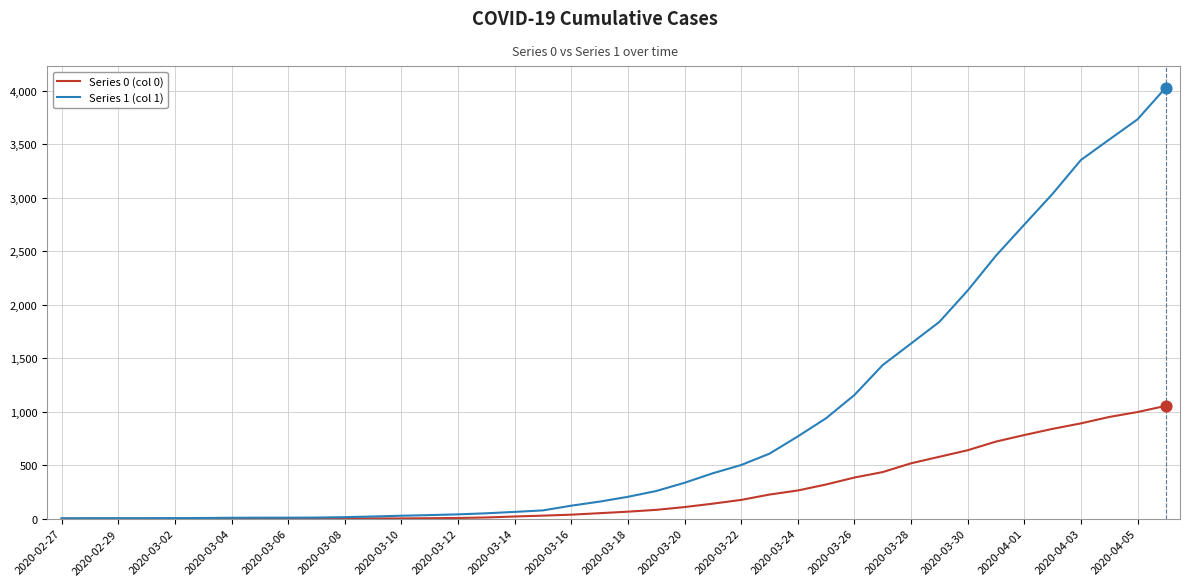

Which series has the widest spread of values?

Series 1 (col 1)